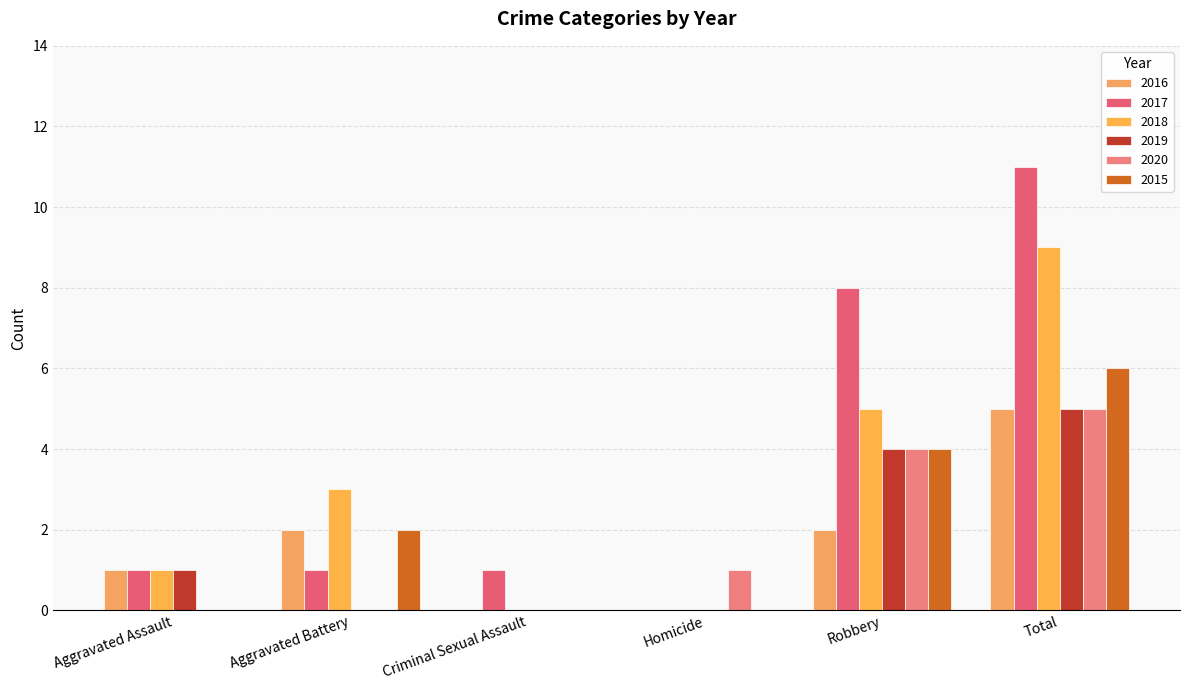

How many groups of bars are there?

6